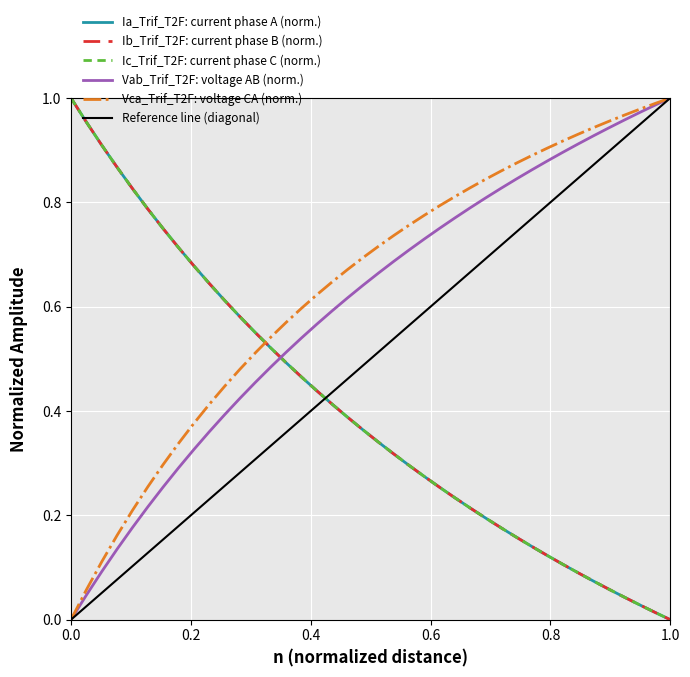

Rank the series by their maximum value, from lowest to highest.

Ia_Trif_T2F, Ib_Trif_T2F, Ic_Trif_T2F, Vab_Trif_T2F, Vca_Trif_T2F